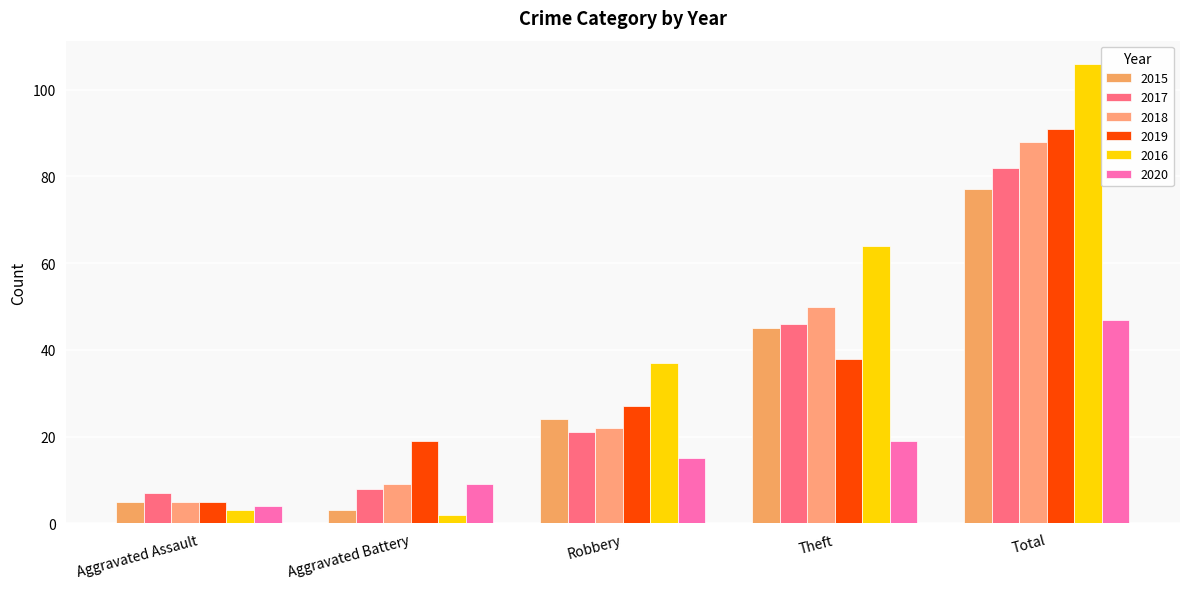

How many data points does each series have?

5